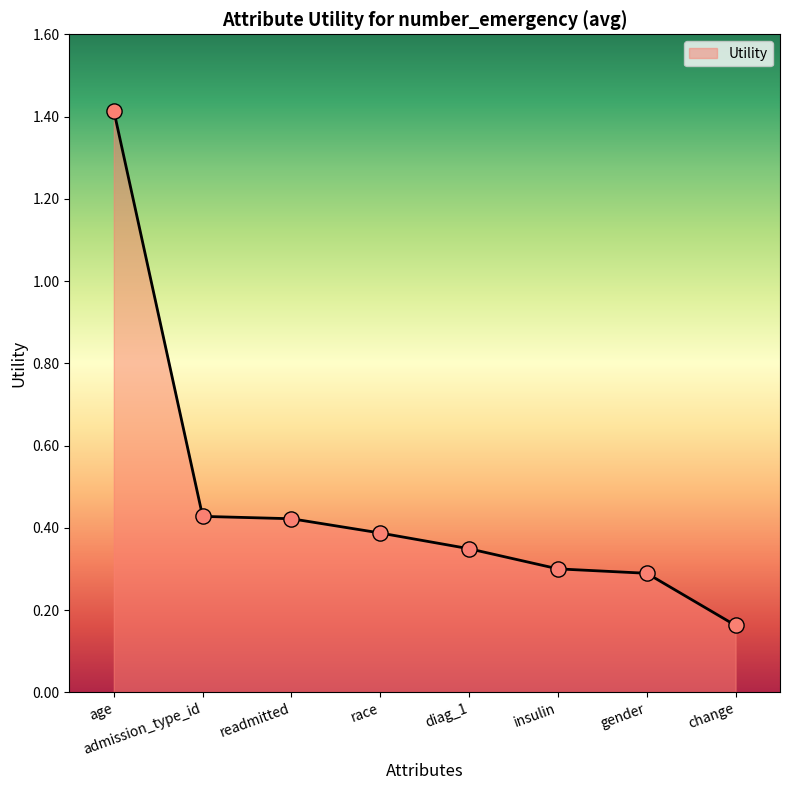

What is the change in value from admission_type_id to diag_1?

-0.1